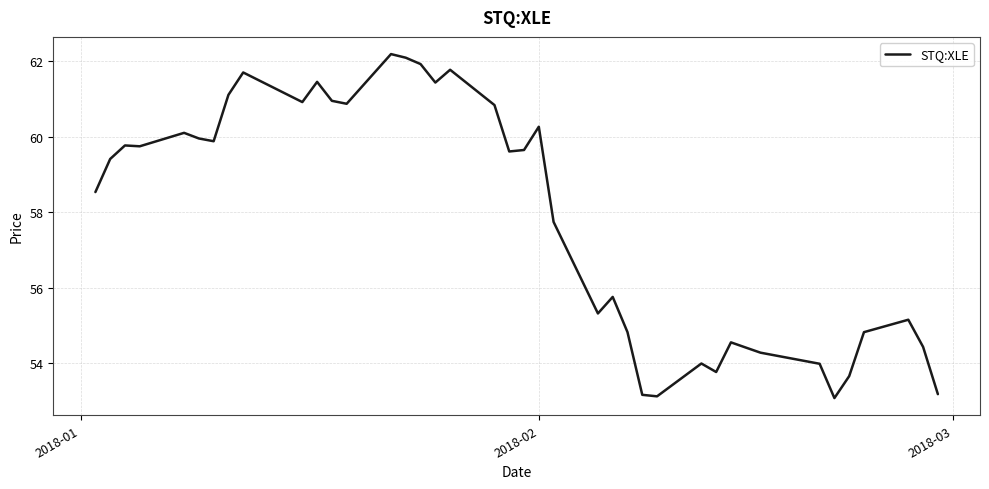

What is the difference between the maximum and minimum values?

9.1